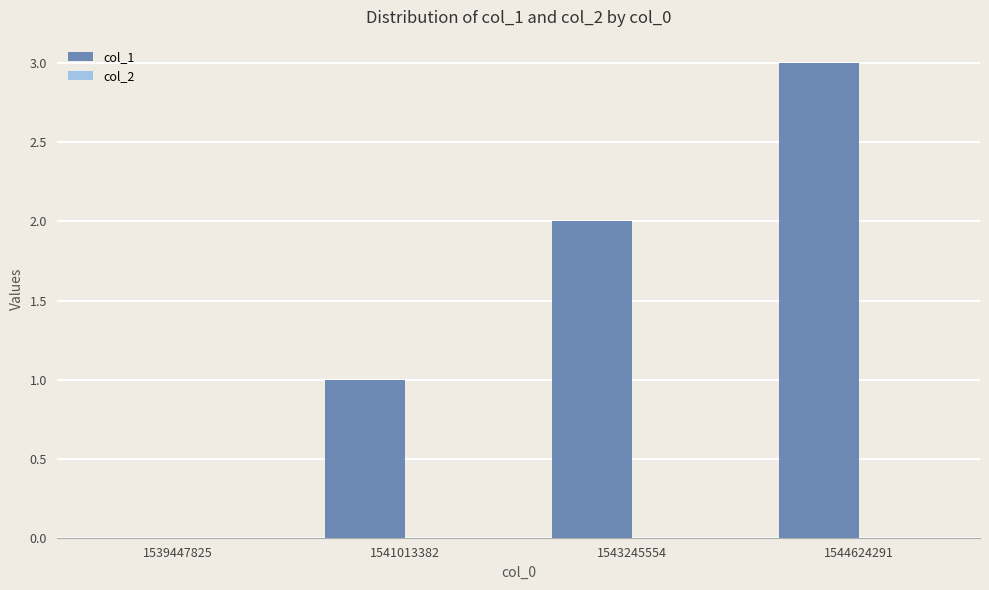

Between 1543245554 and 1541013382, which is larger?

1543245554